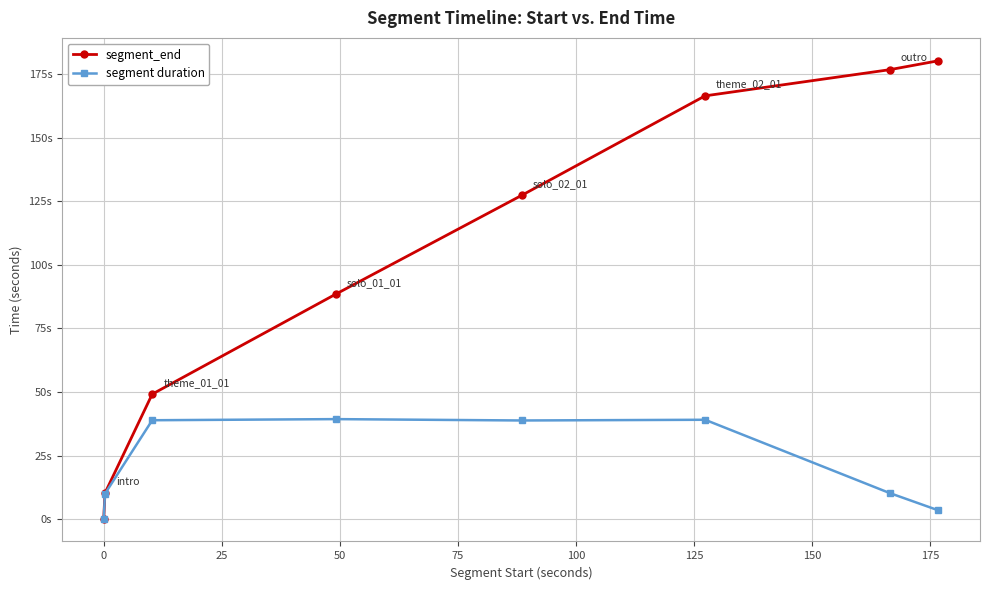

True or false: segment_end has more than 1 interior local peaks.

False